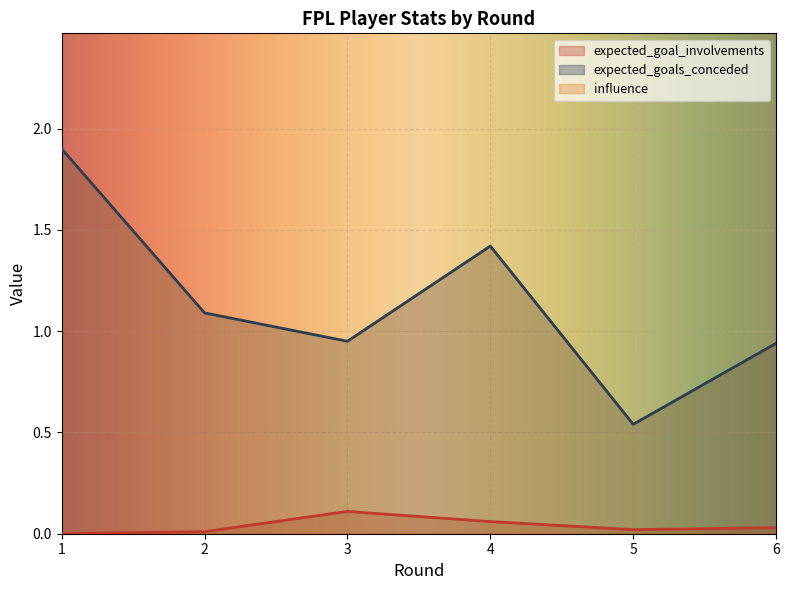

The value of influence at 4 is 25.6. True or false?

True